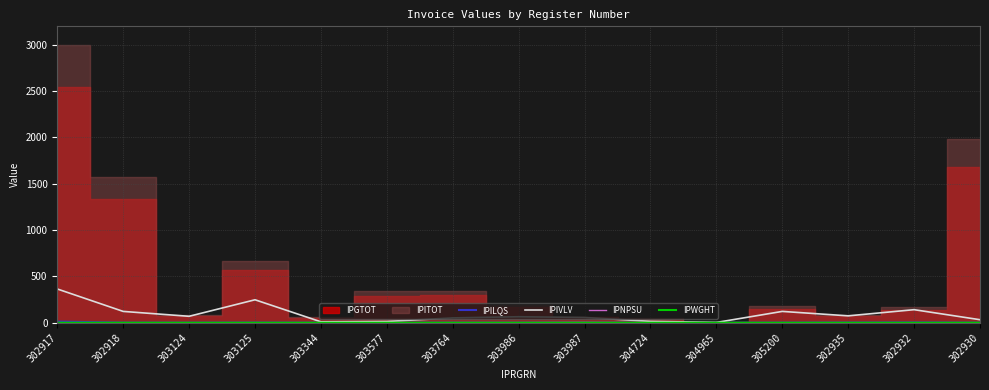

Is it true that IPWGHT equals 0.0 at 303986?

True